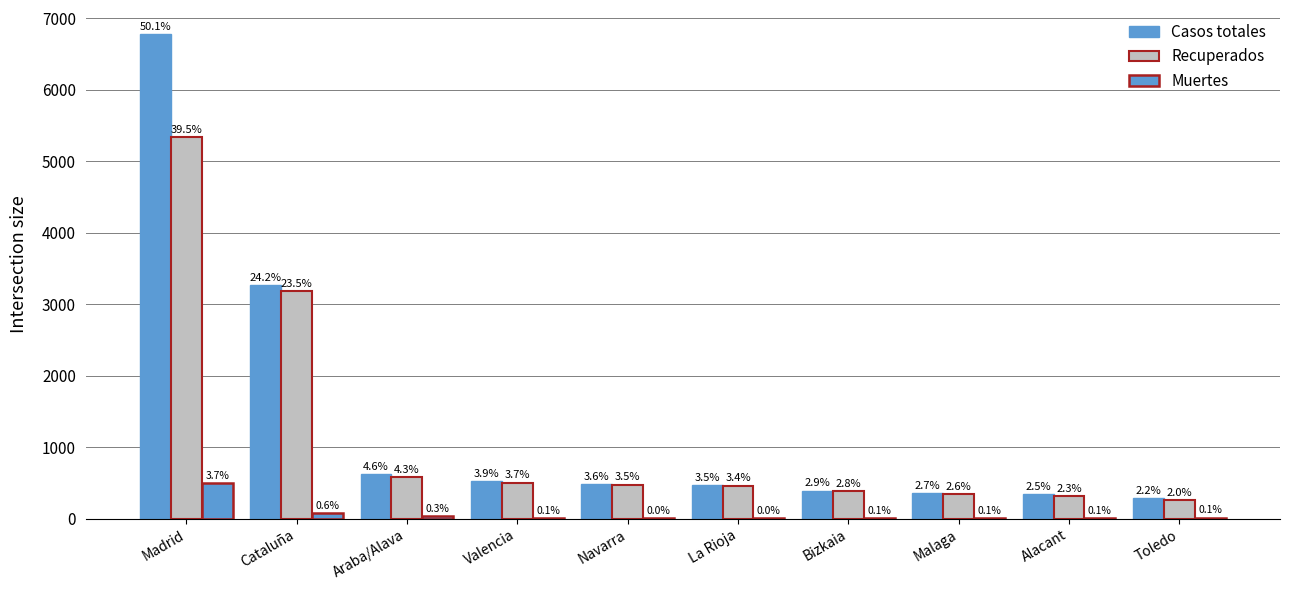

Read the Recuperados value at Toledo, to the nearest 100.

300